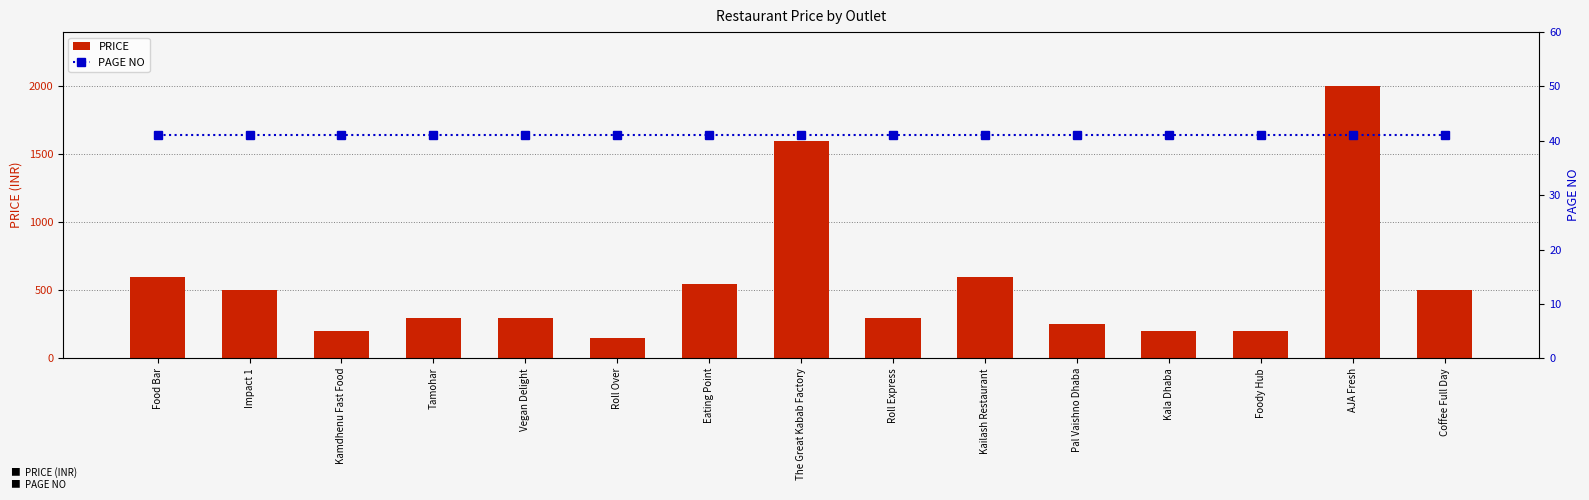

True or false: PRICE has a value of 356 at Kamdhenu Fast Food.

False